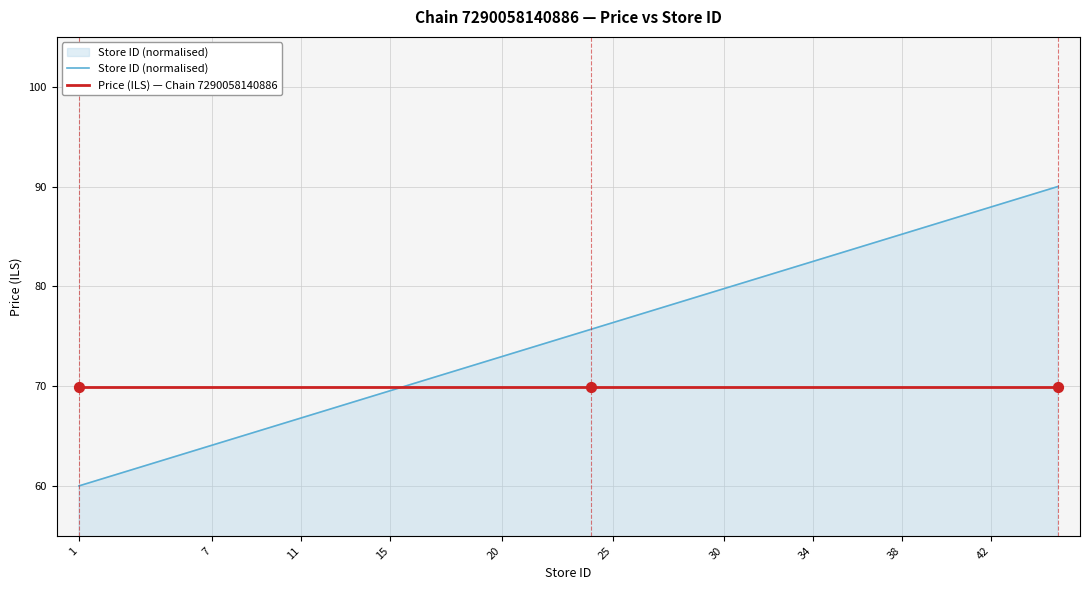

Which series has the largest range (max minus min)?

Store ID (normalised)